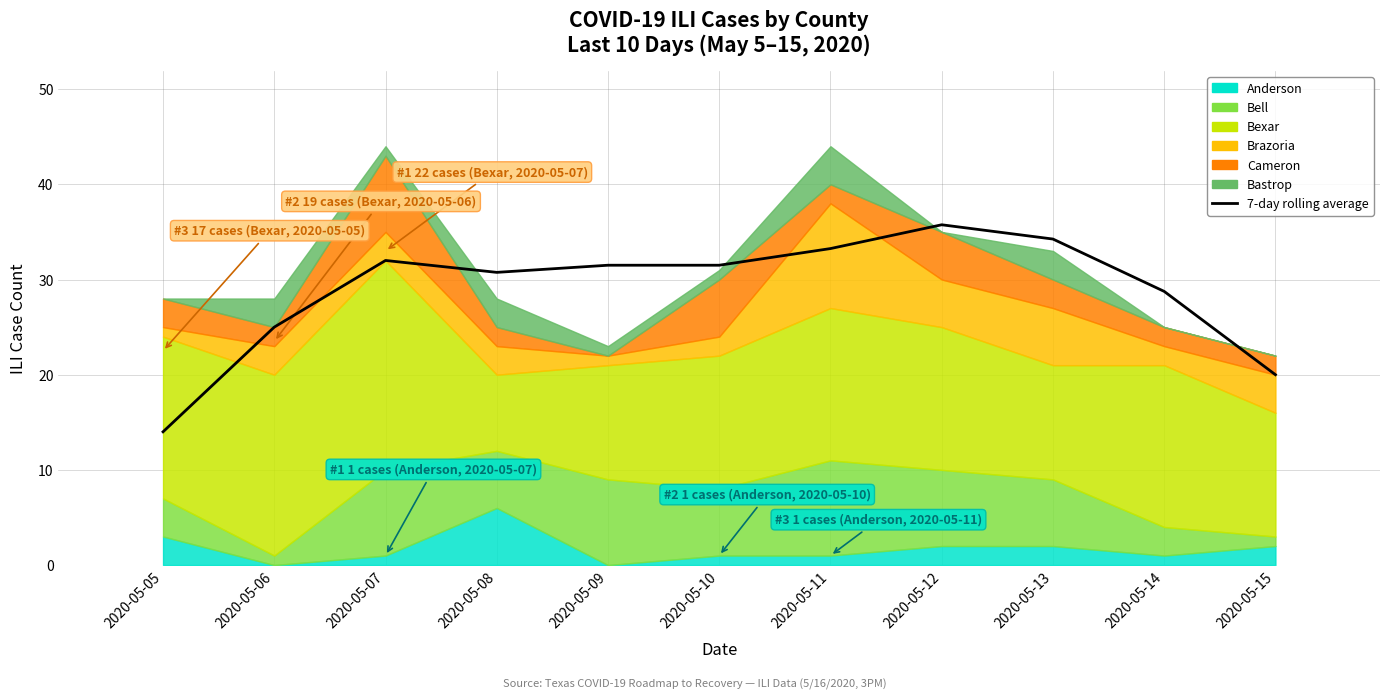

True or false: the data shows 31.5 at 2020-05-10.

True